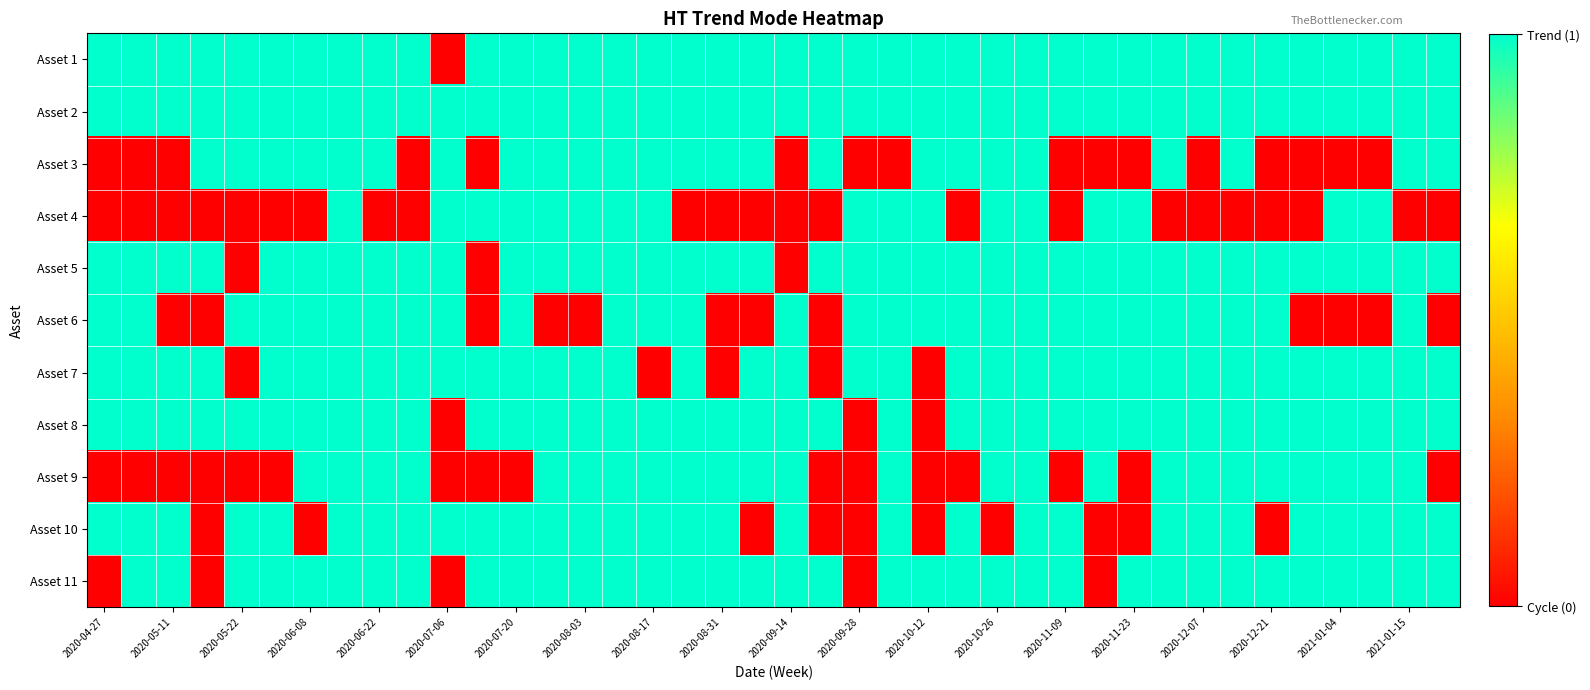

Reading left to right, transcribe all the data shown in this chart.

Asset 1: 1	1	1	1	1	1	1	1	1	1	0	1	1	1	1	1	1	1	1	1	1	1	1	1	1	1	1	1	1	1	1	1	1	1	1	1	1	1	1	1
Asset 2: 1	1	1	1	1	1	1	1	1	1	1	1	1	1	1	1	1	1	1	1	1	1	1	1	1	1	1	1	1	1	1	1	1	1	1	1	1	1	1	1
Asset 3: 0	0	0	1	1	1	1	1	1	0	1	0	1	1	1	1	1	1	1	1	0	1	0	0	1	1	1	1	0	0	0	1	0	1	0	0	0	0	1	1
Asset 4: 0	0	0	0	0	0	0	1	0	0	1	1	1	1	1	1	1	0	0	0	0	0	1	1	1	0	1	1	0	1	1	0	0	0	0	0	1	1	0	0
Asset 5: 1	1	1	1	0	1	1	1	1	1	1	0	1	1	1	1	1	1	1	1	0	1	1	1	1	1	1	1	1	1	1	1	1	1	1	1	1	1	1	1
Asset 6: 1	1	0	0	1	1	1	1	1	1	1	0	1	0	0	1	1	1	0	0	1	0	1	1	1	1	1	1	1	1	1	1	1	1	1	0	0	0	1	0
Asset 7: 1	1	1	1	0	1	1	1	1	1	1	1	1	1	1	1	0	1	0	1	1	0	1	1	0	1	1	1	1	1	1	1	1	1	1	1	1	1	1	1
Asset 8: 1	1	1	1	1	1	1	1	1	1	0	1	1	1	1	1	1	1	1	1	1	1	0	1	0	1	1	1	1	1	1	1	1	1	1	1	1	1	1	1
Asset 9: 0	0	0	0	0	0	1	1	1	1	0	0	0	1	1	1	1	1	1	1	1	0	0	1	0	0	1	1	0	1	0	1	1	1	1	1	1	1	1	0
Asset 10: 1	1	1	0	1	1	0	1	1	1	1	1	1	1	1	1	1	1	1	0	1	0	0	1	0	1	0	1	1	0	0	1	1	1	0	1	1	1	1	1
Asset 11: 0	1	1	0	1	1	1	1	1	1	0	1	1	1	1	1	1	1	1	1	1	1	0	1	1	1	1	1	1	0	1	1	1	1	1	1	1	1	1	1